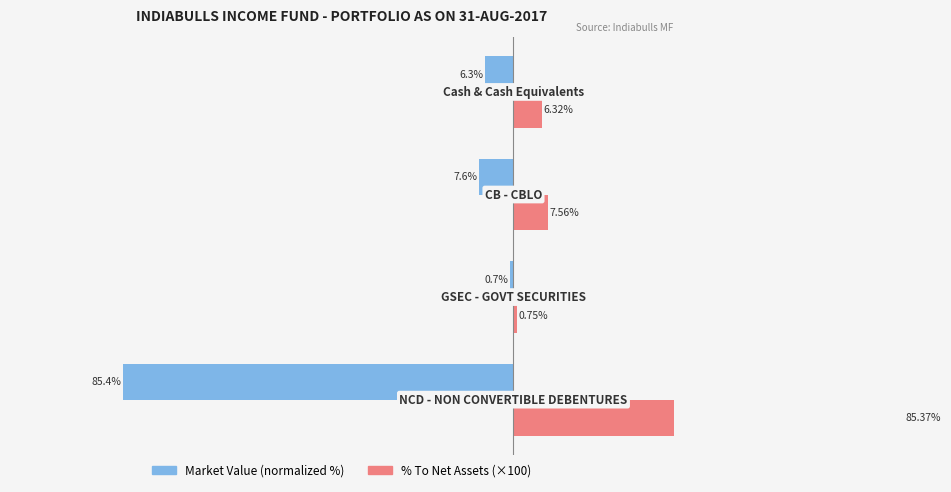

Rank the series by their maximum value, from lowest to highest.

Market Value (normalized %), % To Net Assets (×100)